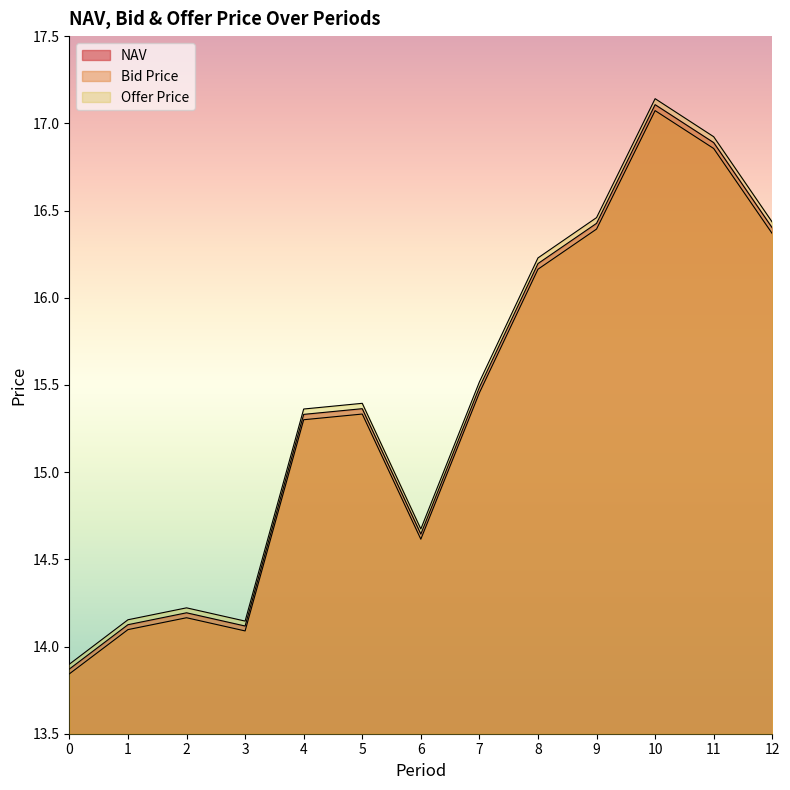

At 7, list the series in order from largest to smallest.

Offer Price, NAV, Bid Price